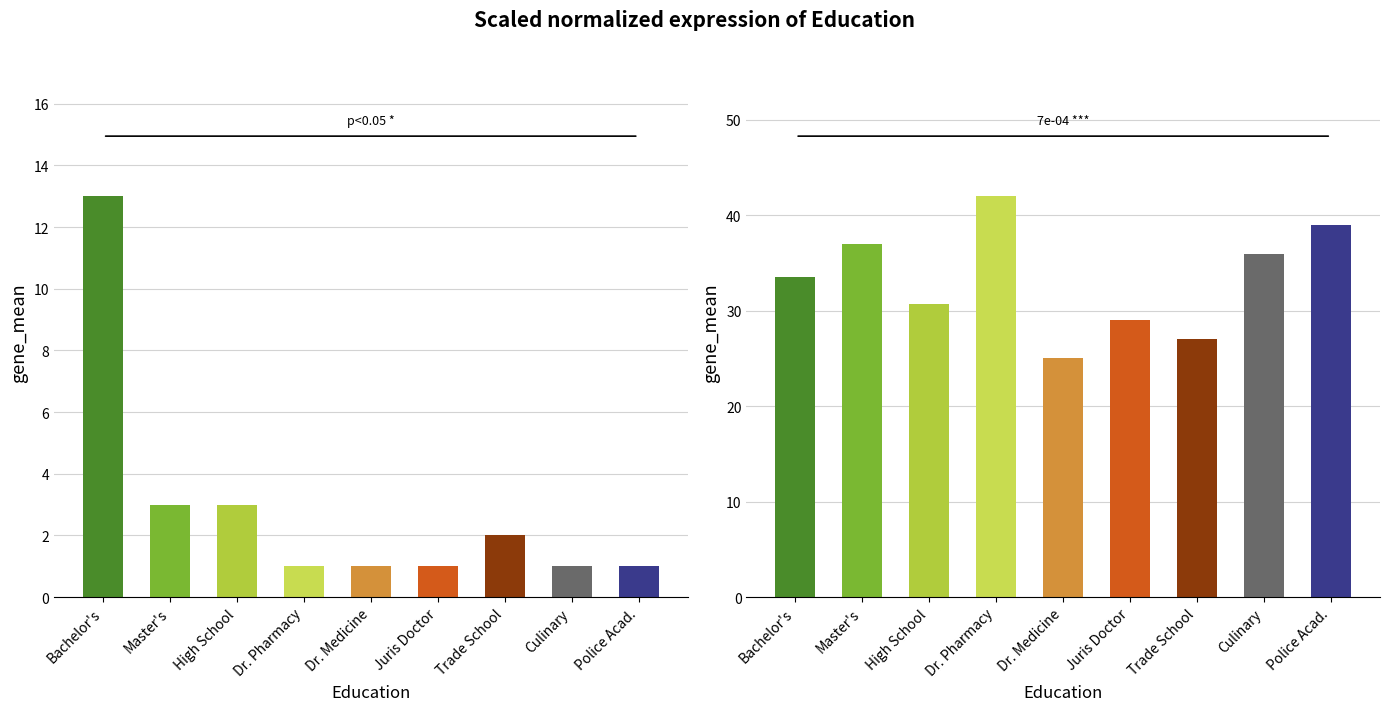

What is the total value across all series at Juris Doctor?

30.0